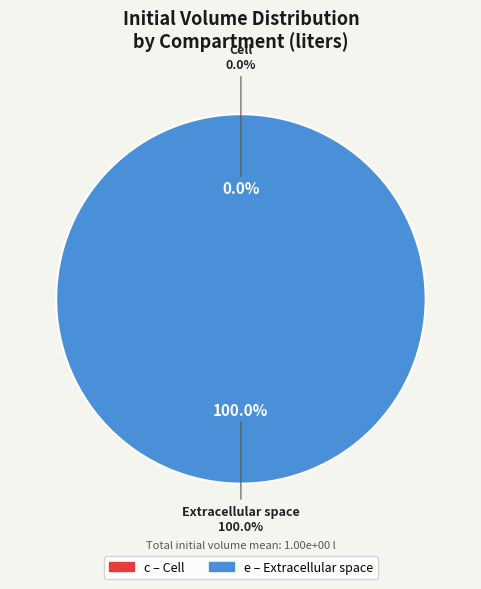

Is it true that e (Extracellular) is 99% of the pie?

False